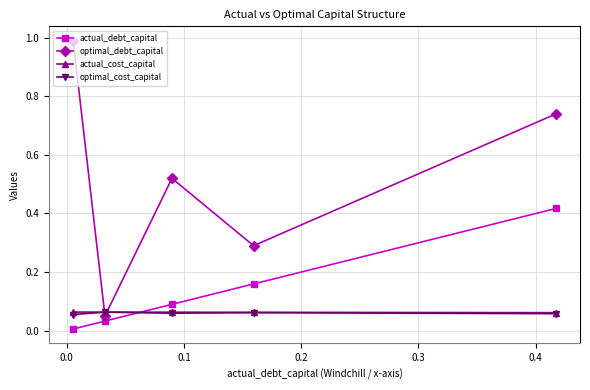

True or false: optimal_debt_capital has more than 2 points higher than both neighbors.

False